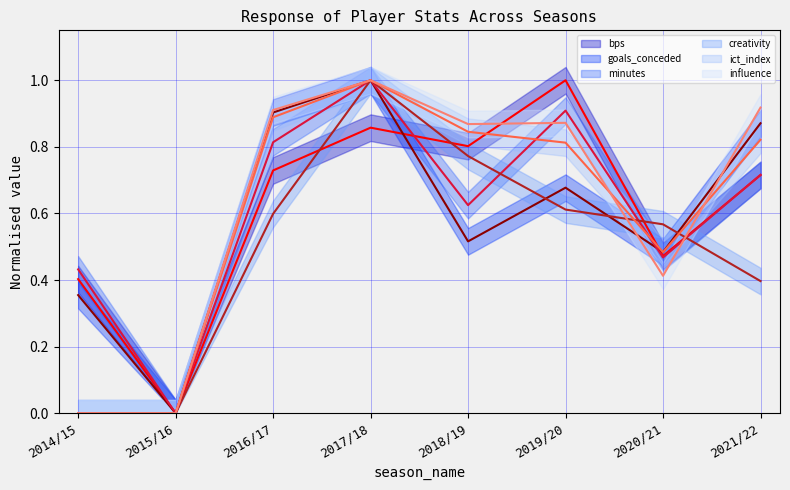

Reading left to right, extract all data points from this chart.

bps (line): 0.4	0.0	0.7	0.9	0.8	1.0	0.5	0.7
goals_conceded (line): 0.4	0.0	0.9	1.0	0.5	0.7	0.5	0.9
minutes (line): 0.4	0.0	0.8	1.0	0.6	0.9	0.5	0.7
creativity (line): 0.0	0.0	0.6	1.0	0.8	0.6	0.6	0.4
ict_index (line): 0.0	0.0	0.9	1.0	0.8	0.8	0.5	0.8
influence (line): 0.0	0.0	0.9	1.0	0.9	0.9	0.4	0.9